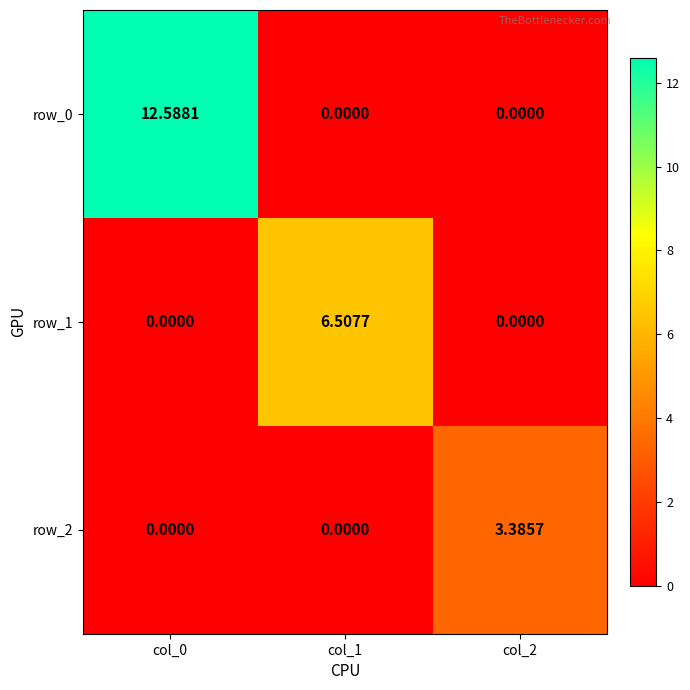

Which series has the largest total across all categories?

row_0